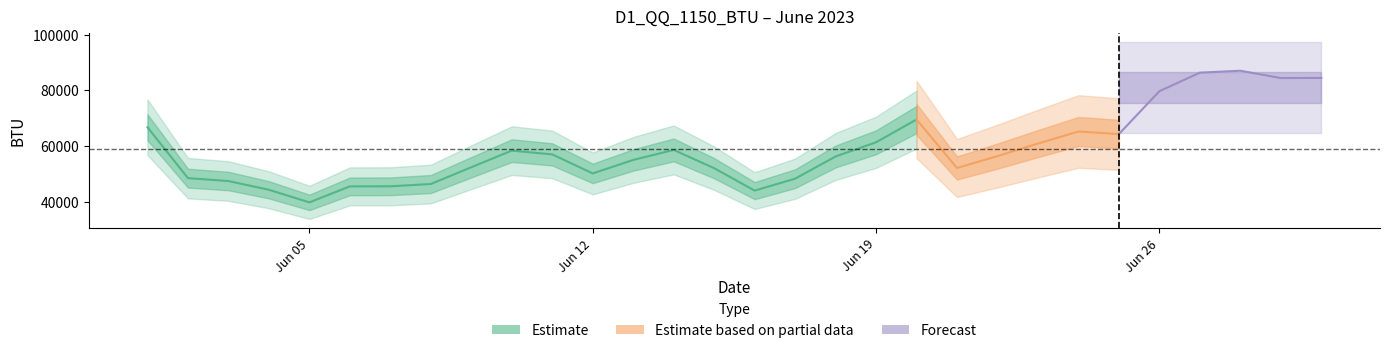

What is the difference between the second highest and second lowest values?

42356